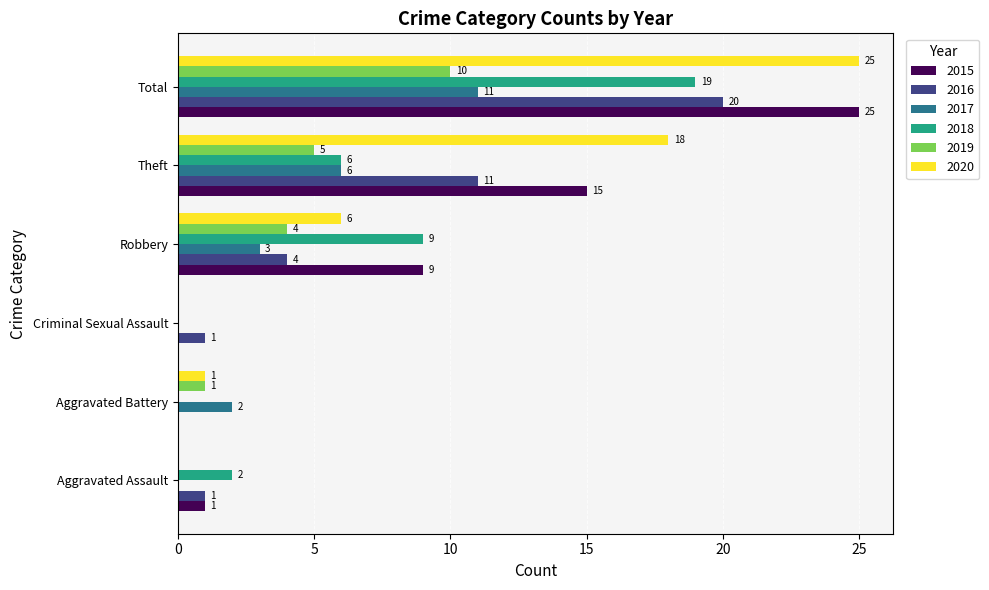

True or false: 2016 has a value of 2 at Criminal Sexual Assault.

False